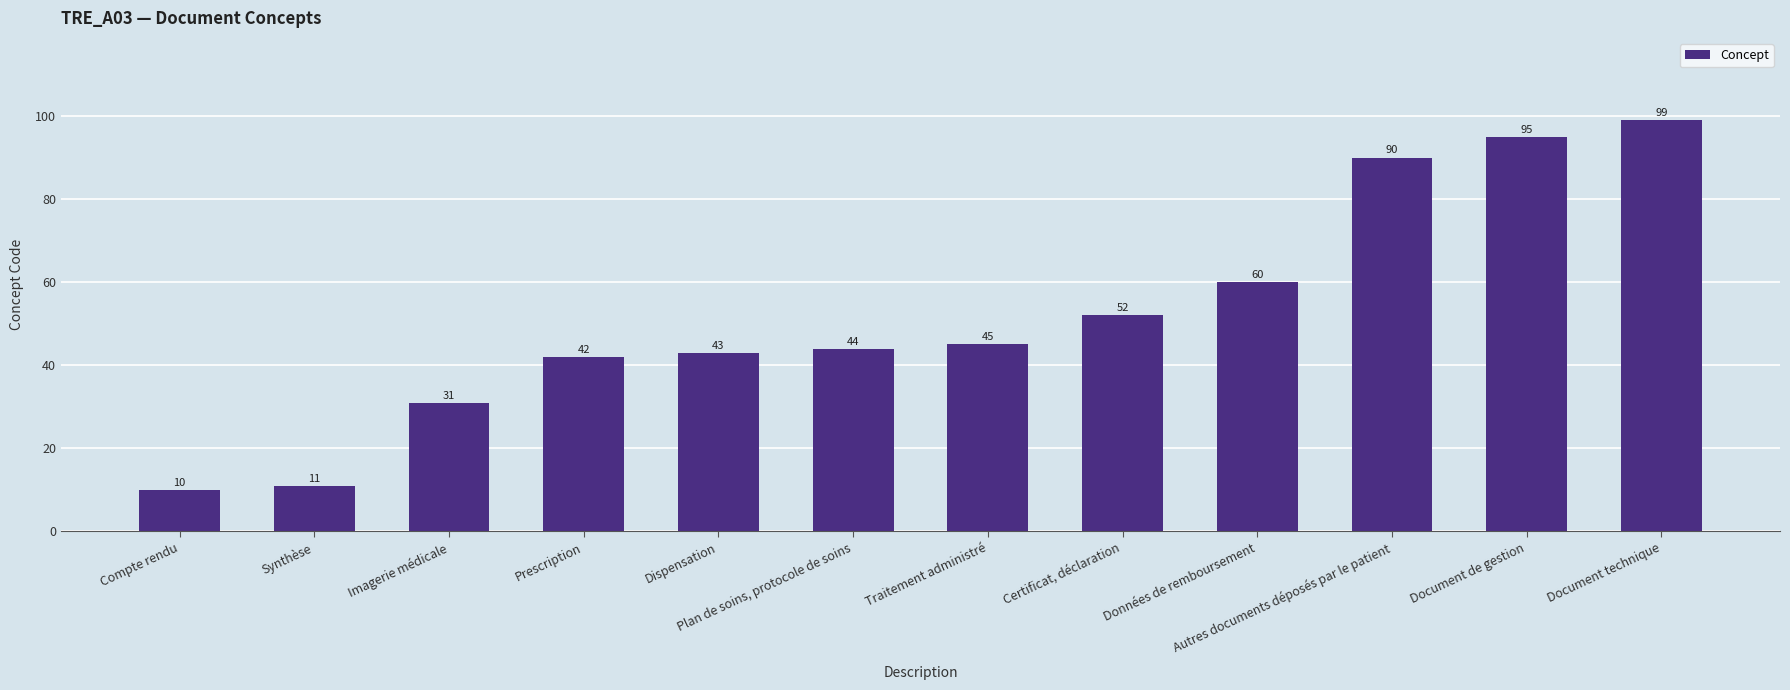

What is the label of the 2nd bar from the right?

Document de gestion